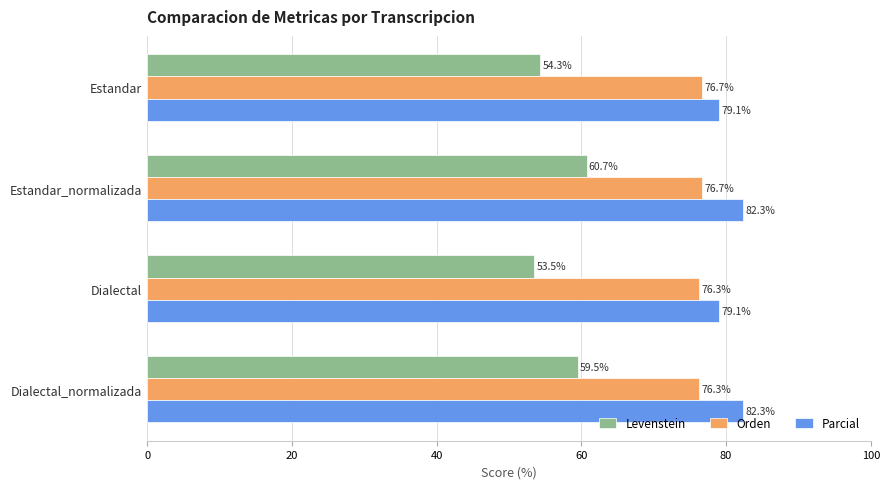

What are all the series names shown in the legend?

Levenstein, Orden, Parcial